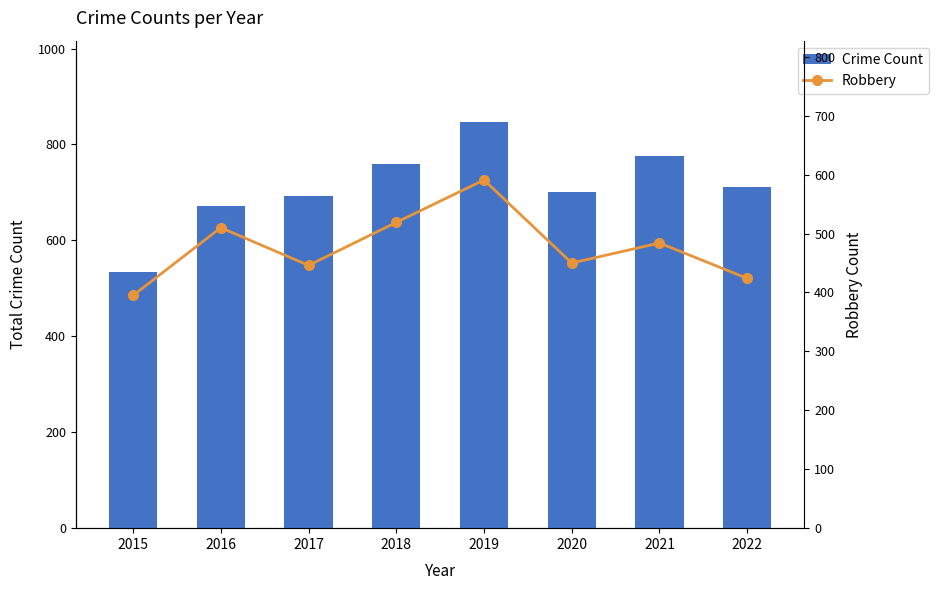

What are all the series names shown in the legend?

Crime Count, Robbery